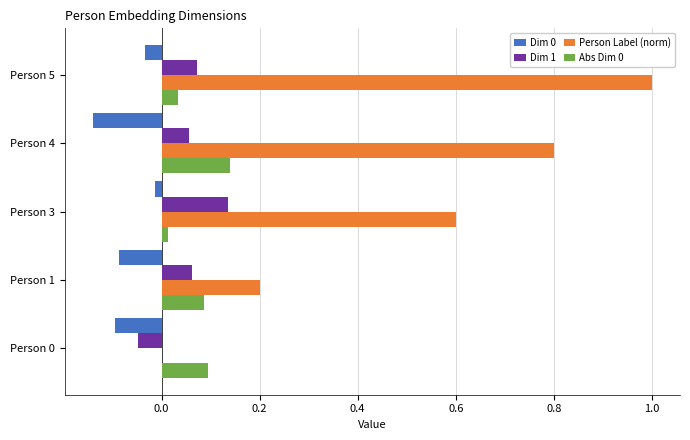

At which label does Person Label (norm) reach its peak?

Person 5